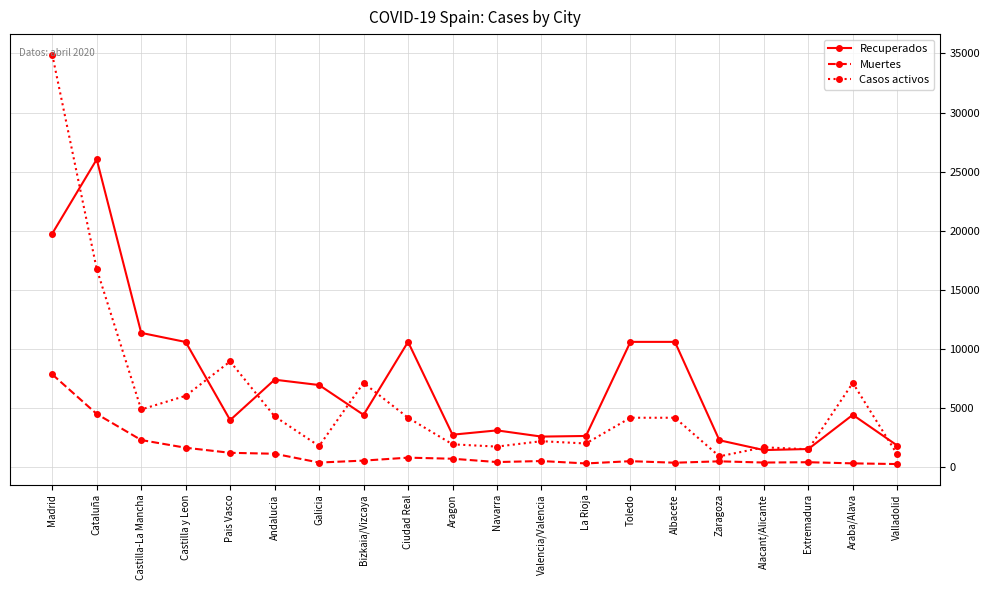

The value of Recuperados at Valladolid is 427. True or false?

False